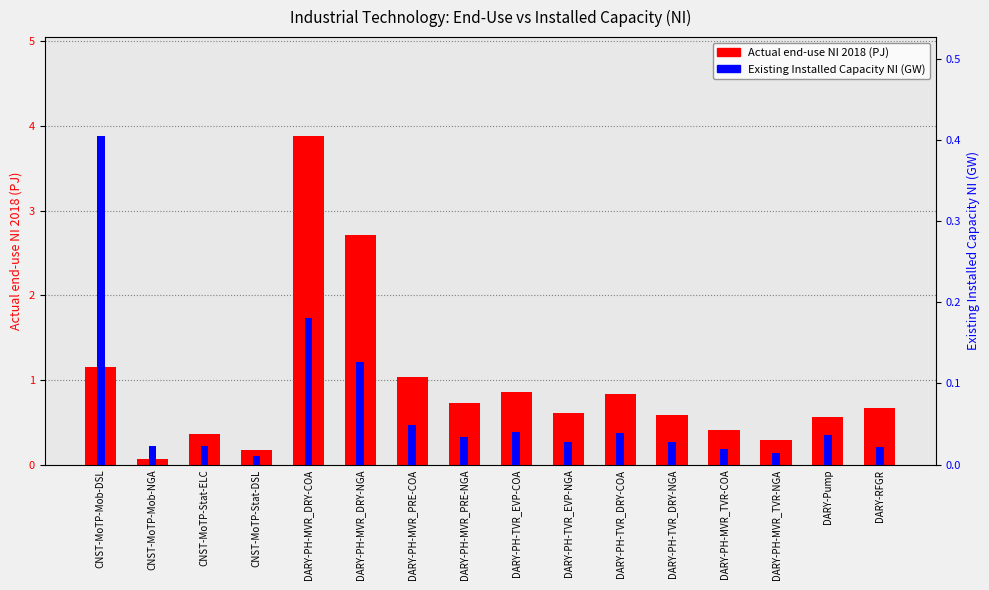

How many categories are shown in the chart?

16